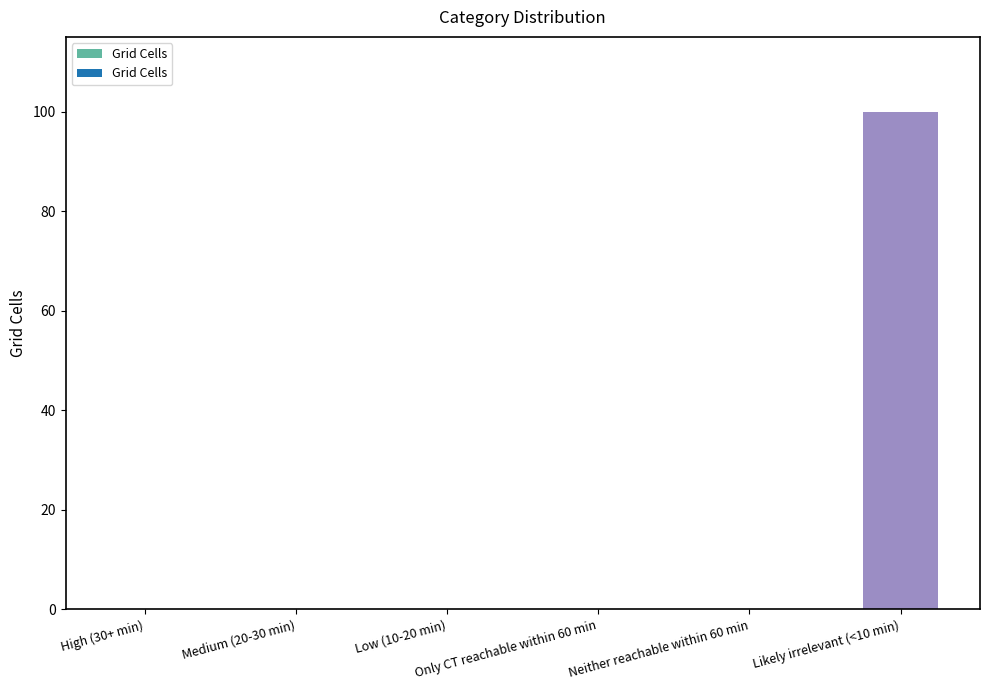

Rank the categories by value from highest to lowest.

Likely irrelevant (<10 min), High (30+ min), Medium (20-30 min), Low (10-20 min), Only CT reachable within 60 min, Neither reachable within 60 min